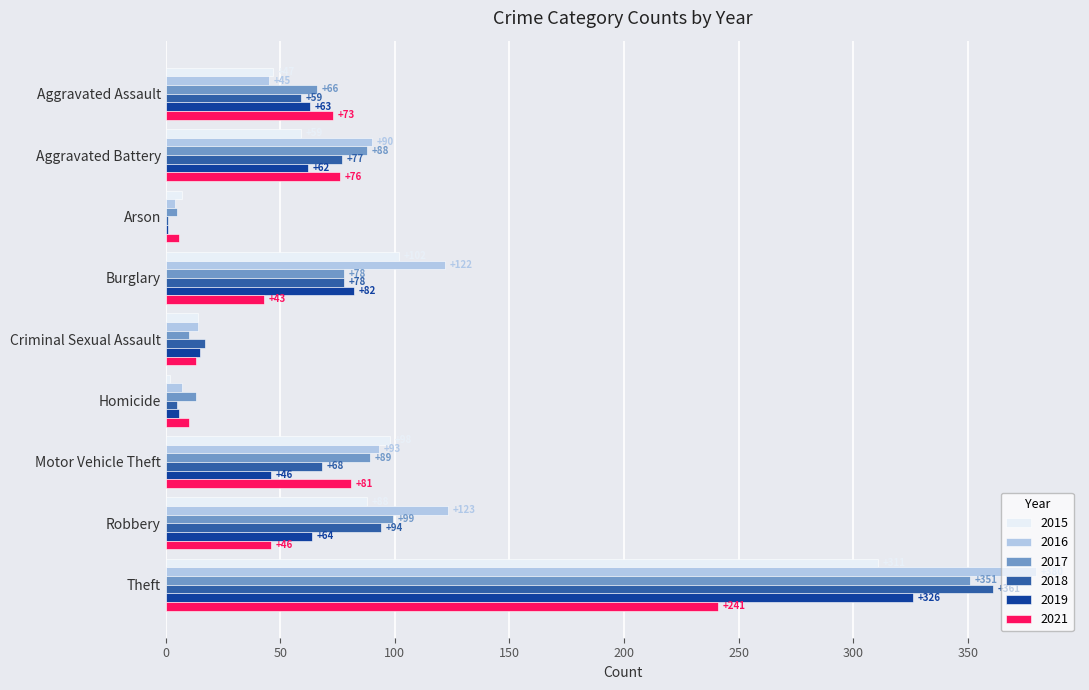

How many distinct data groups are displayed?

6